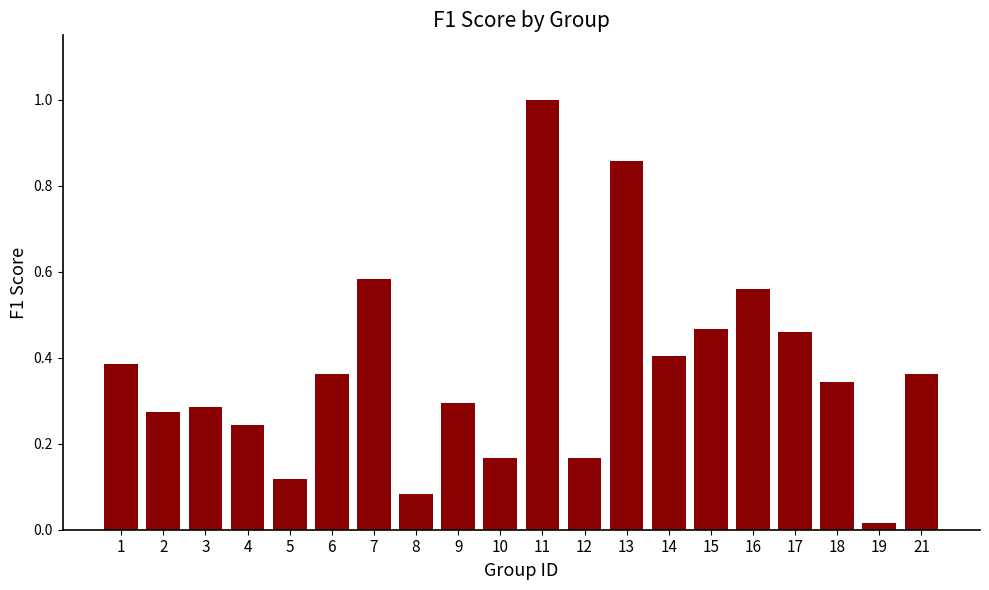

Which category has the highest value across all series?

11